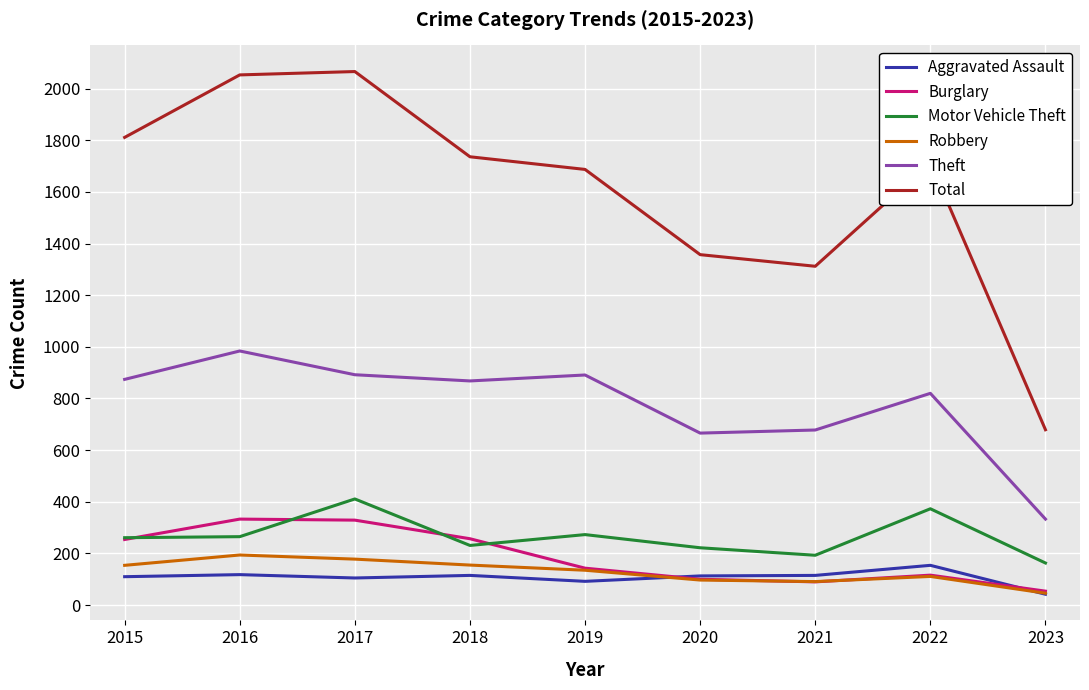

Where is Motor Vehicle Theft nearest to the value 287?

2019